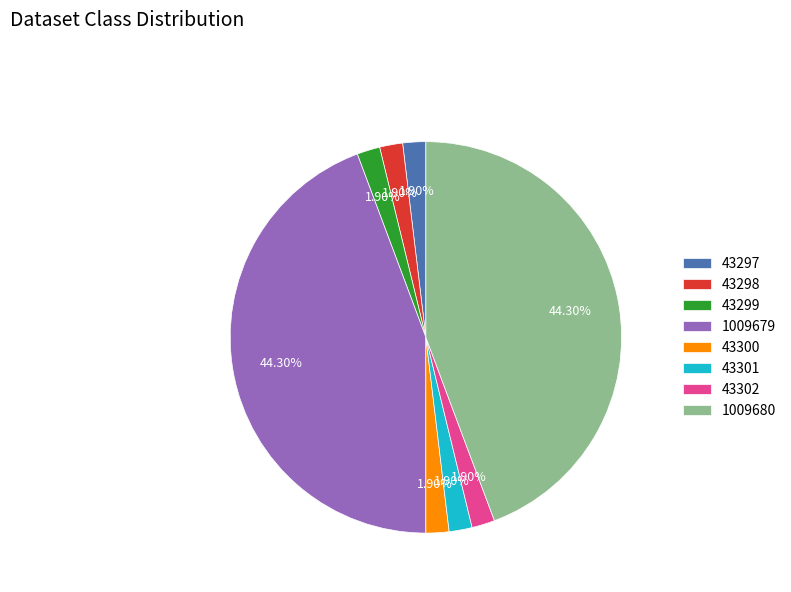

Is there any slice that represents more than half of the pie?

No